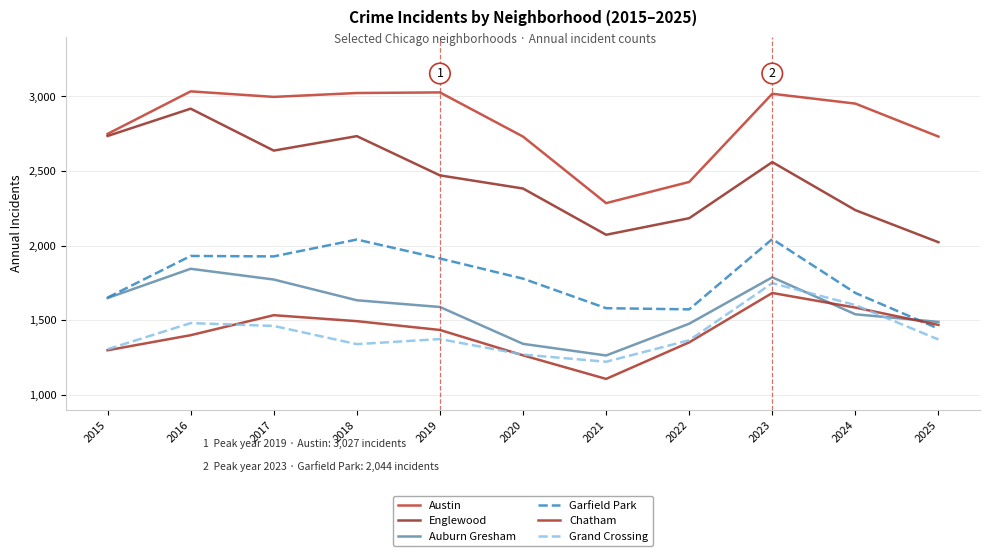

Is this an area chart (filled region under the line)?

No